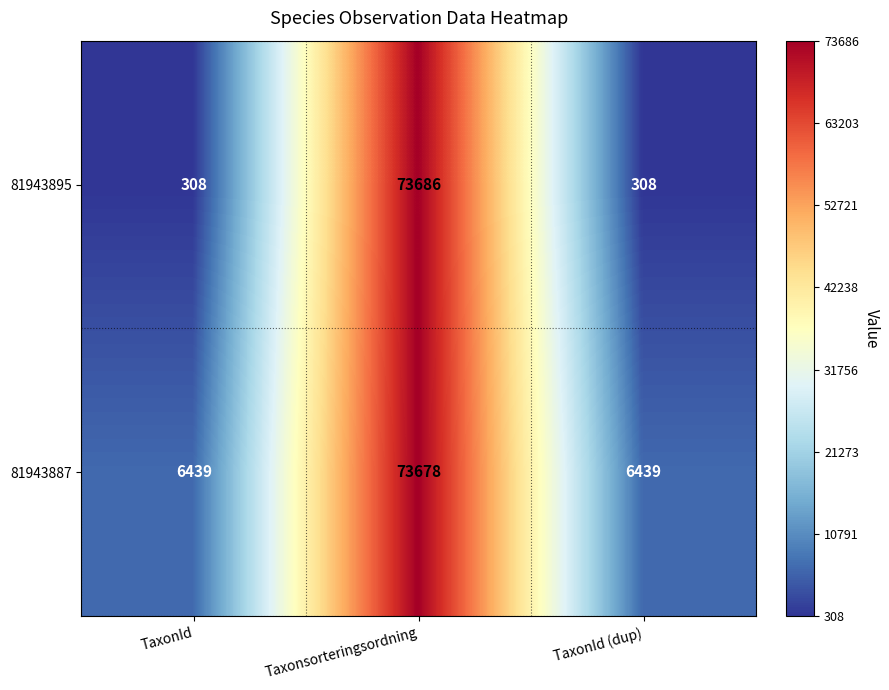

Which series has the largest total across all categories?

81943887